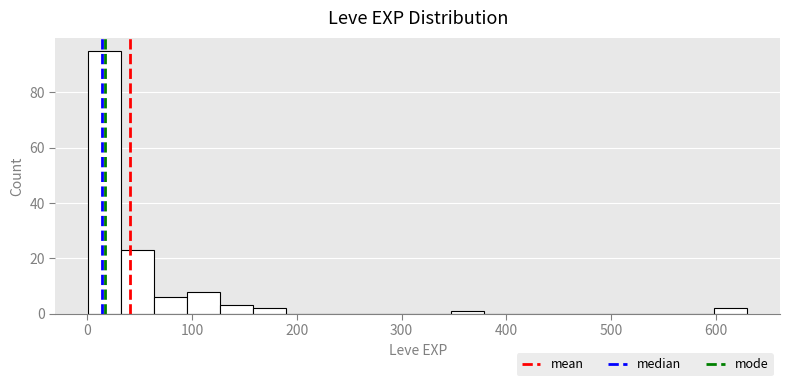

Around what value on the x-axis is the tallest bar? Give the approximate position of its centre, as read against the axis.

20